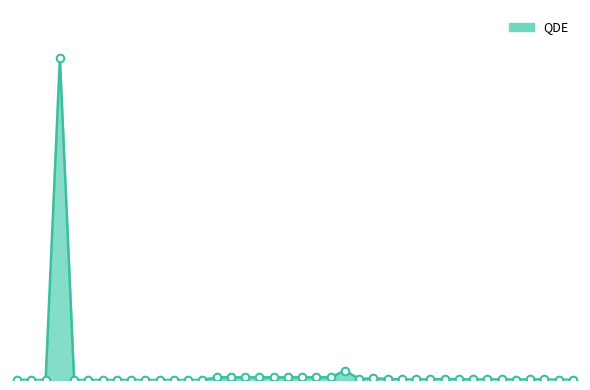

Does the chart have visible grid lines?

No